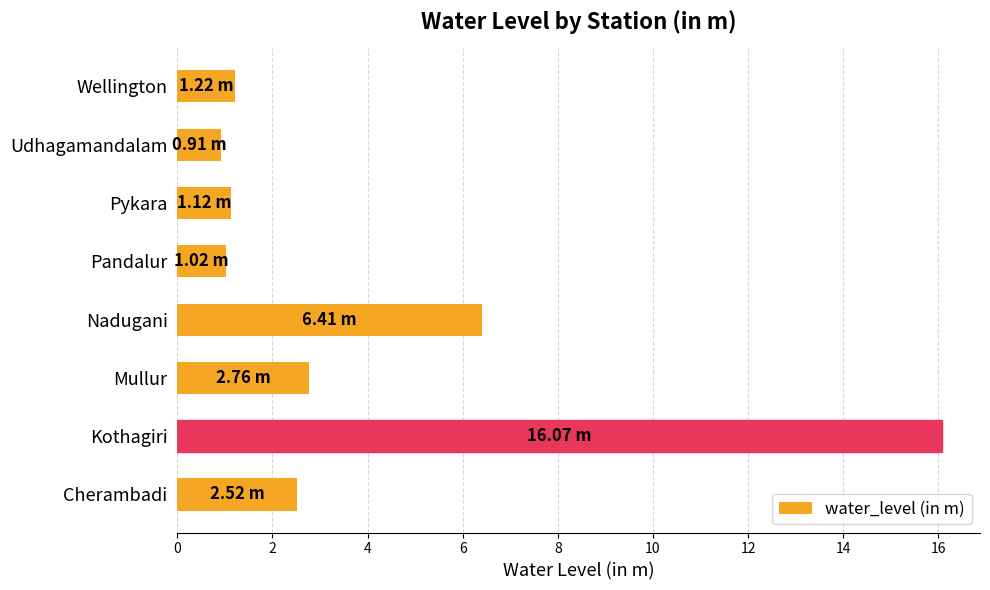

What is the minimum value shown in the chart?

0.9